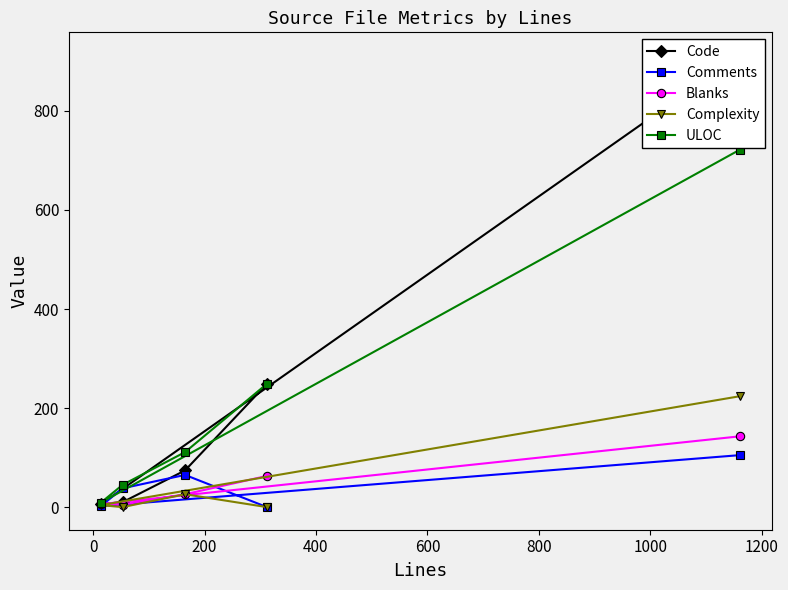

What is the maximum value for Blanks?

143